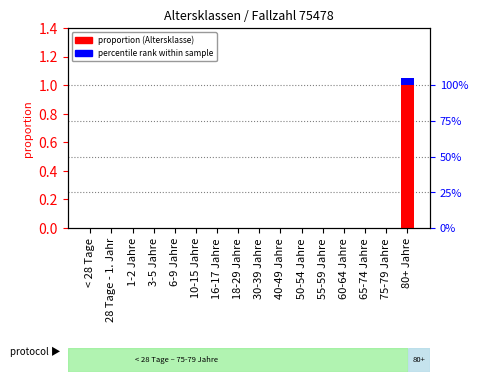

The proportion series shows 0.0 at < 28 Tage. True or false?

True